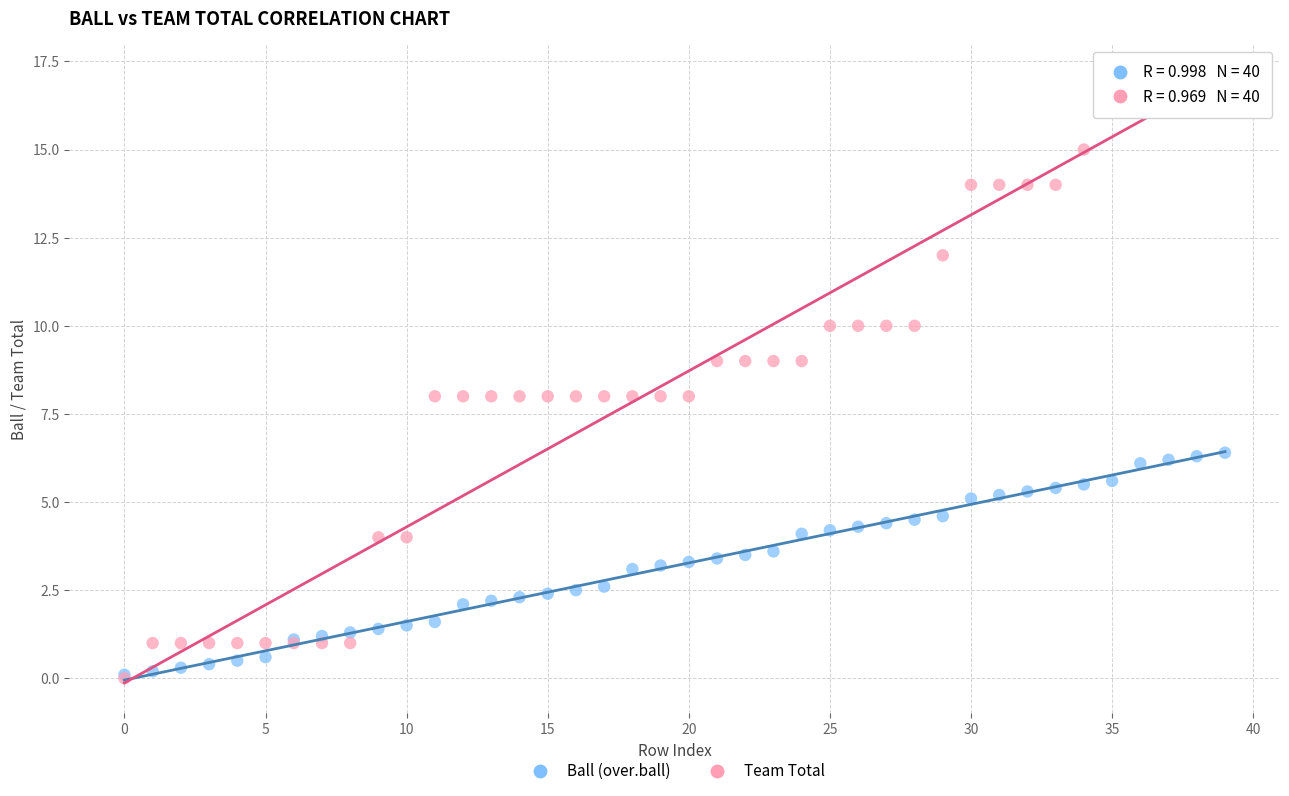

What are all the series names shown in the legend?

Ball (over.ball), Team Total